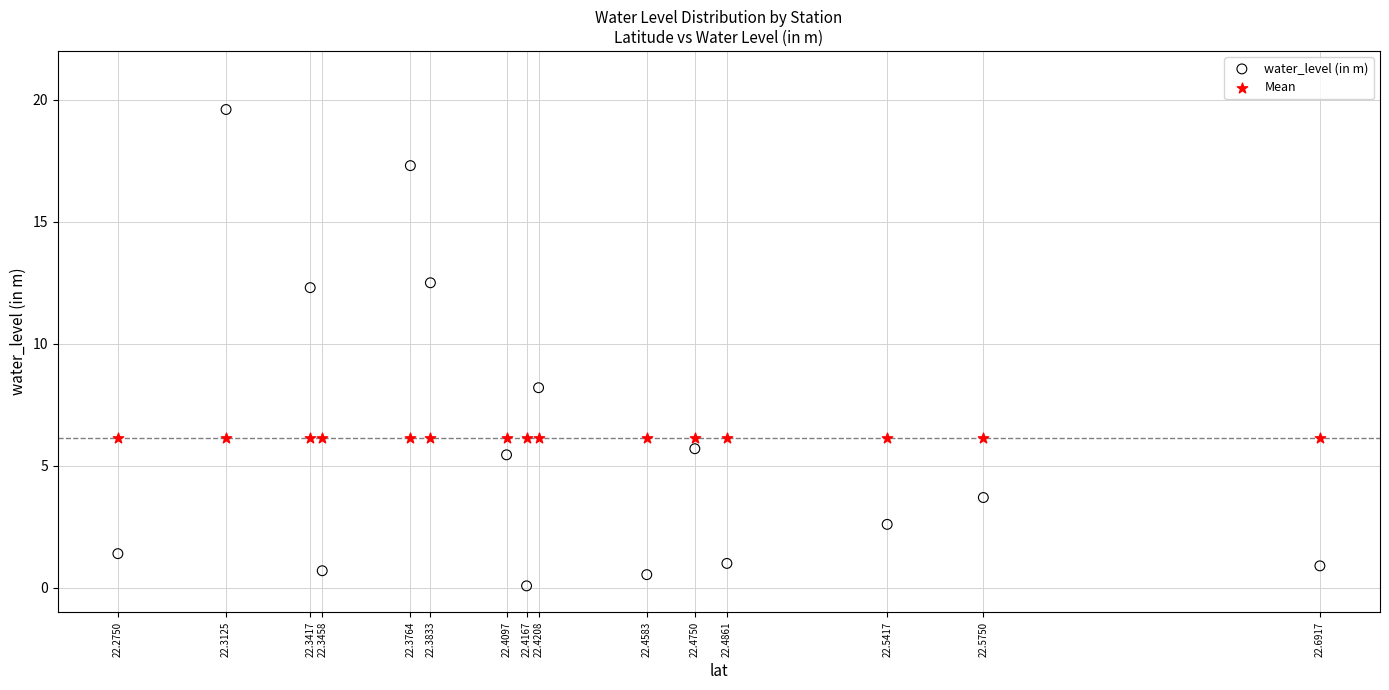

Which series reaches the maximum Y coordinate?

water_level (in m)